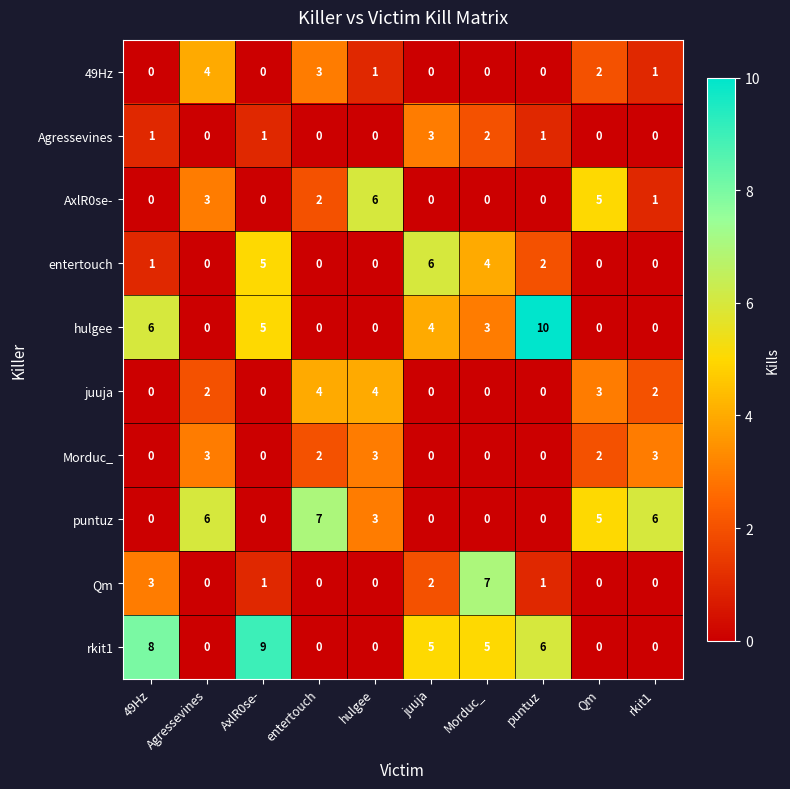

Between 49Hz and Agressevines, which series saw the biggest shift?

rkit1